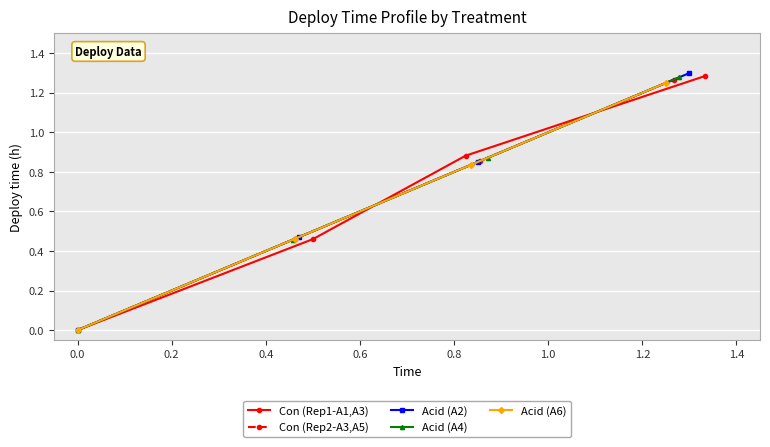

What are all the series names shown in the legend?

Con (Rep1-A1,A3), Con (Rep2-A3,A5), Acid (A2), Acid (A4), Acid (A6)